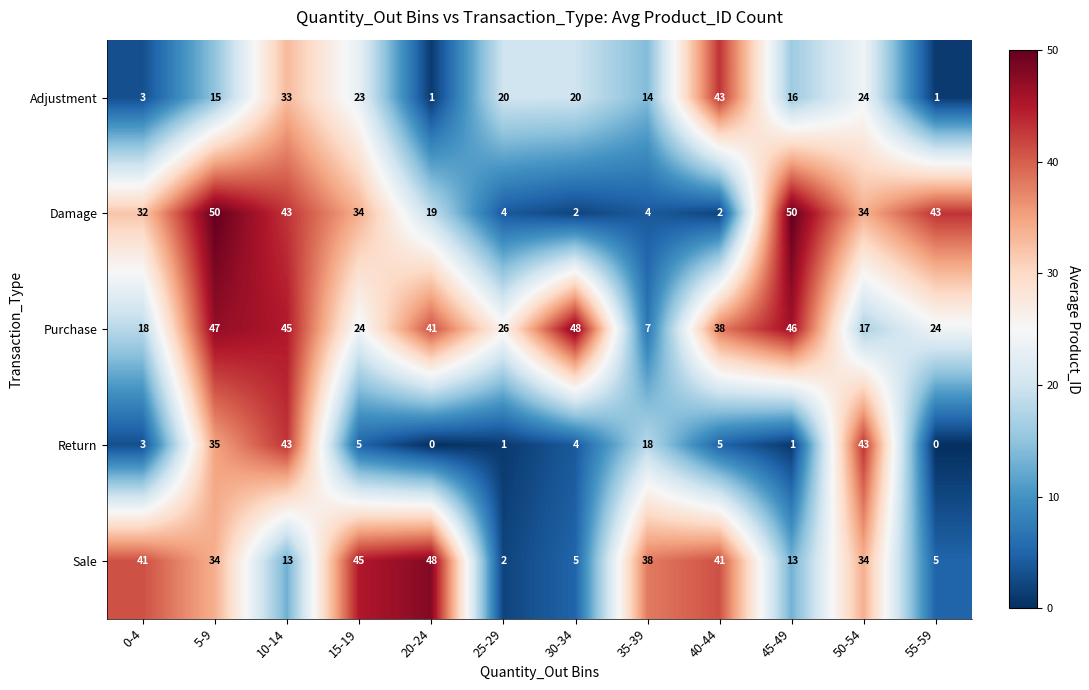

At which label is Return closest to 21?

35-39